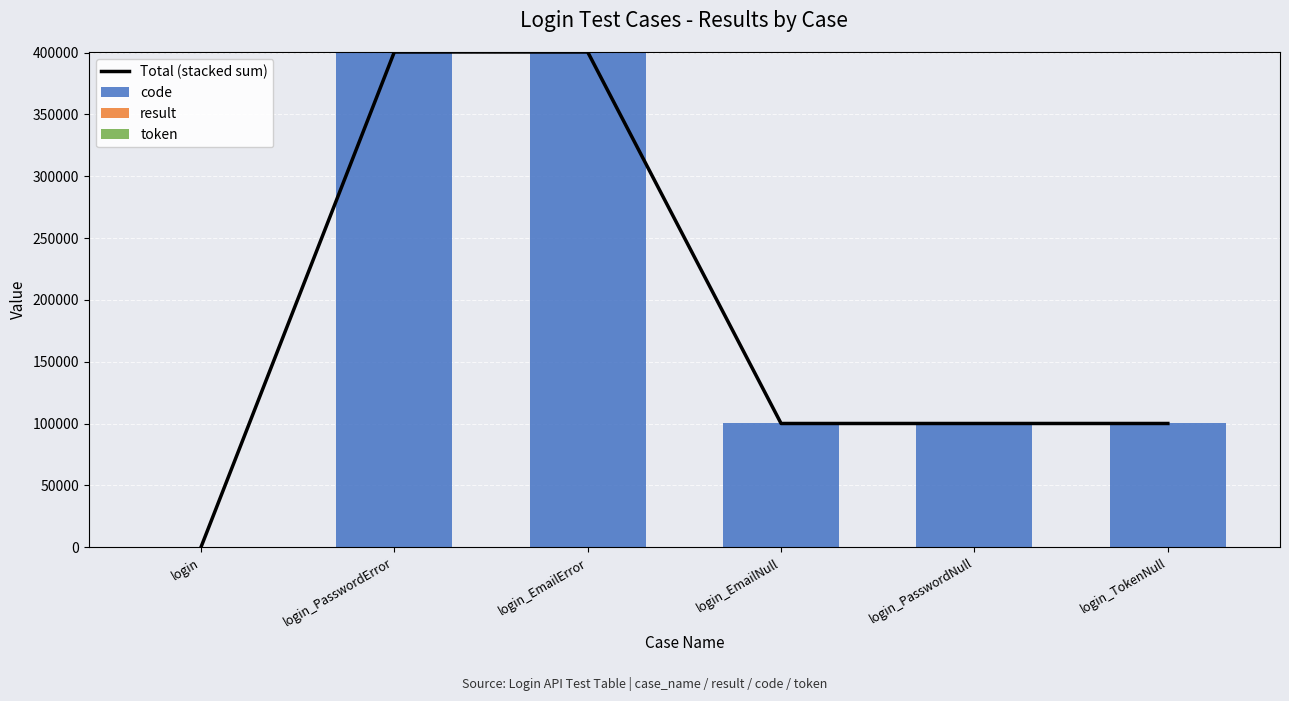

What is the value of the result bar at the 6th from the left?

1